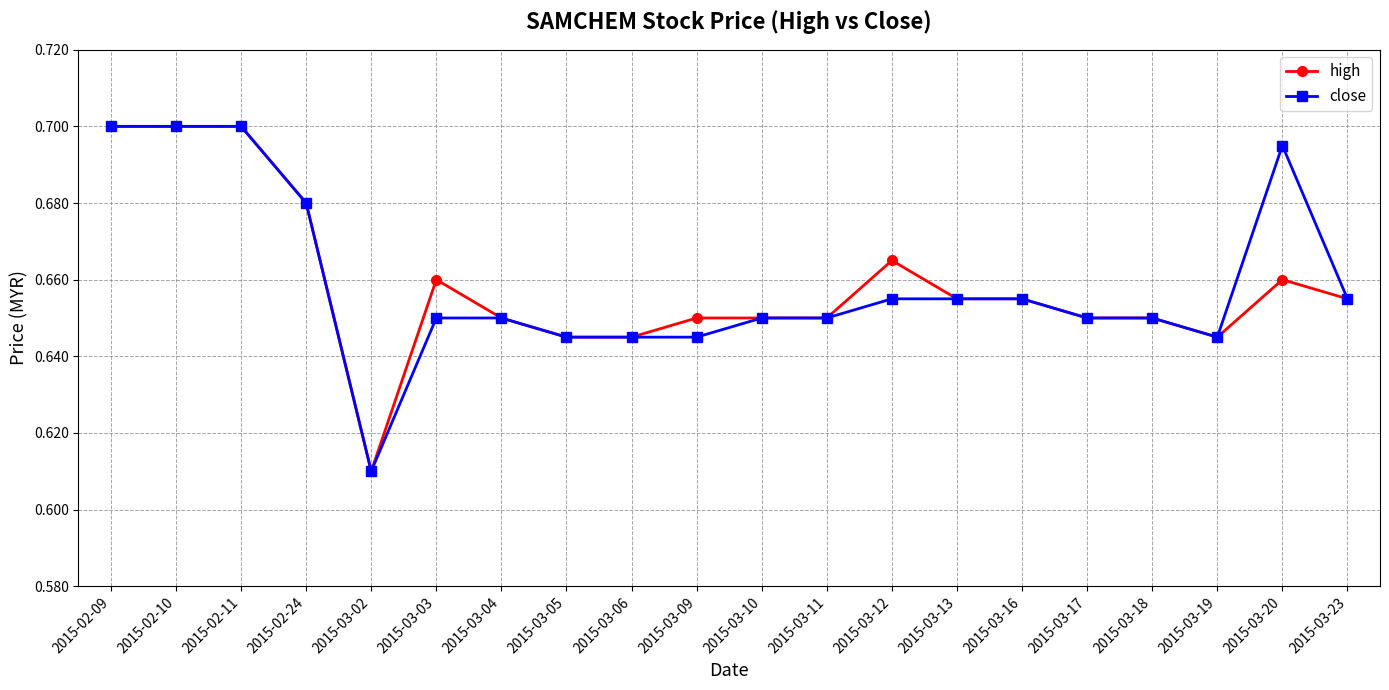

True or false: high has a value of 0.4 at 2015-03-19.

False